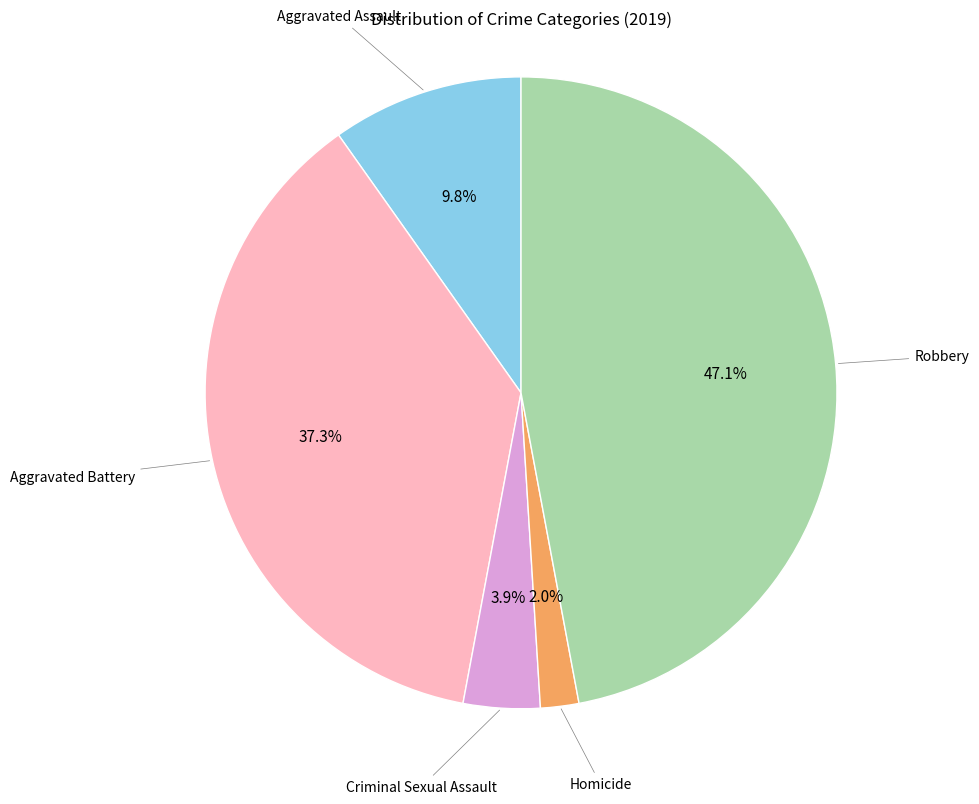

To the nearest percent, what percentage of the pie is Robbery?

47%